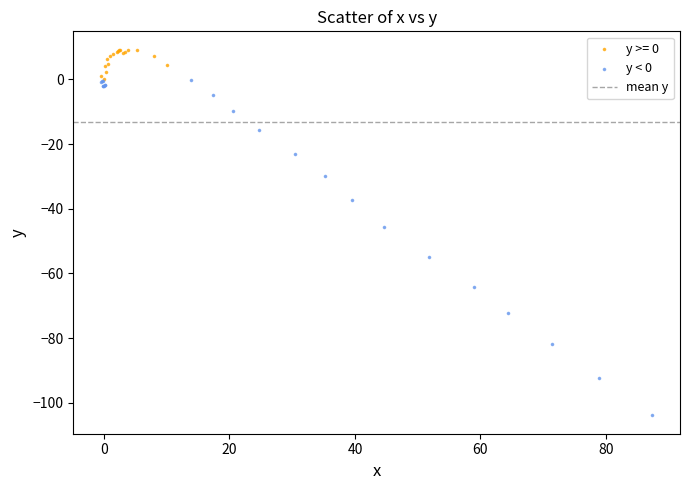

Which series has the largest Y range (max minus min)?

y < 0